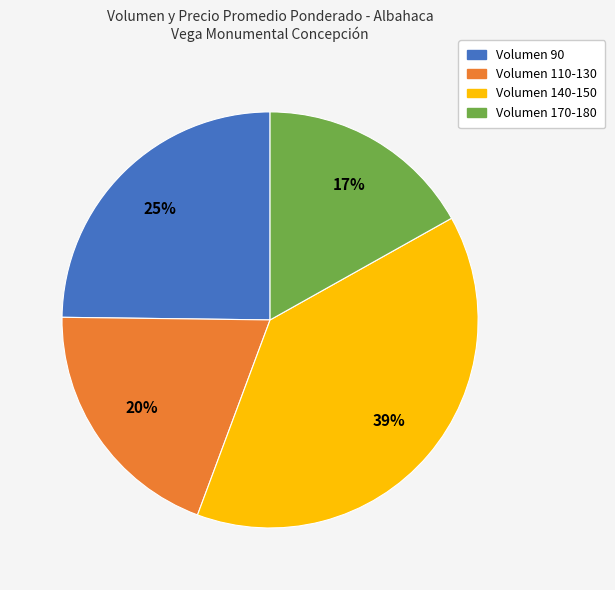

Does any single category account for the majority?

No